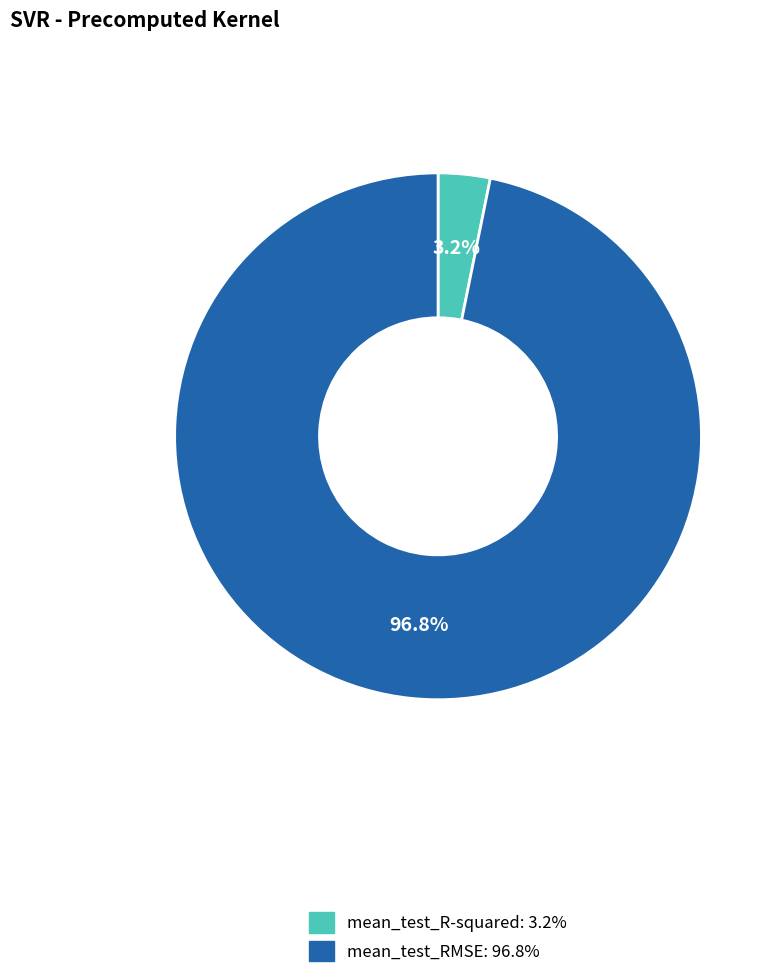

True or false: mean_test_R-squared accounts for 3% of the total.

True